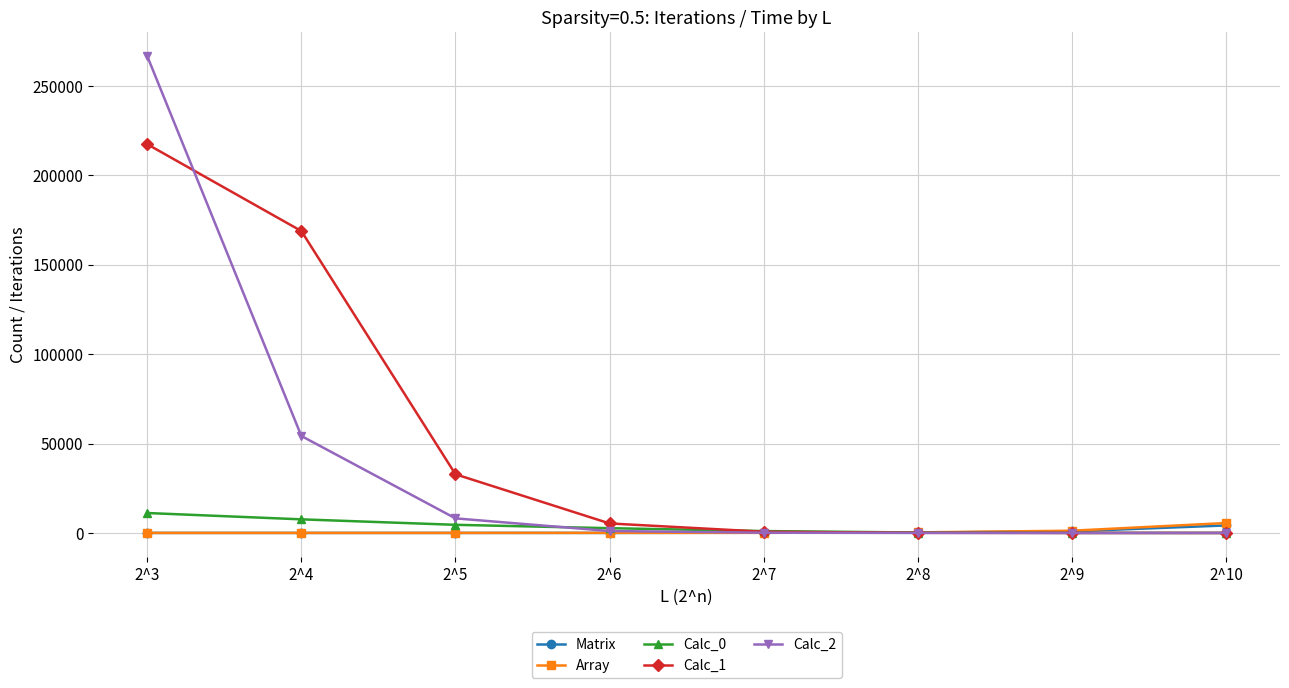

How many lines are shown in the chart?

5